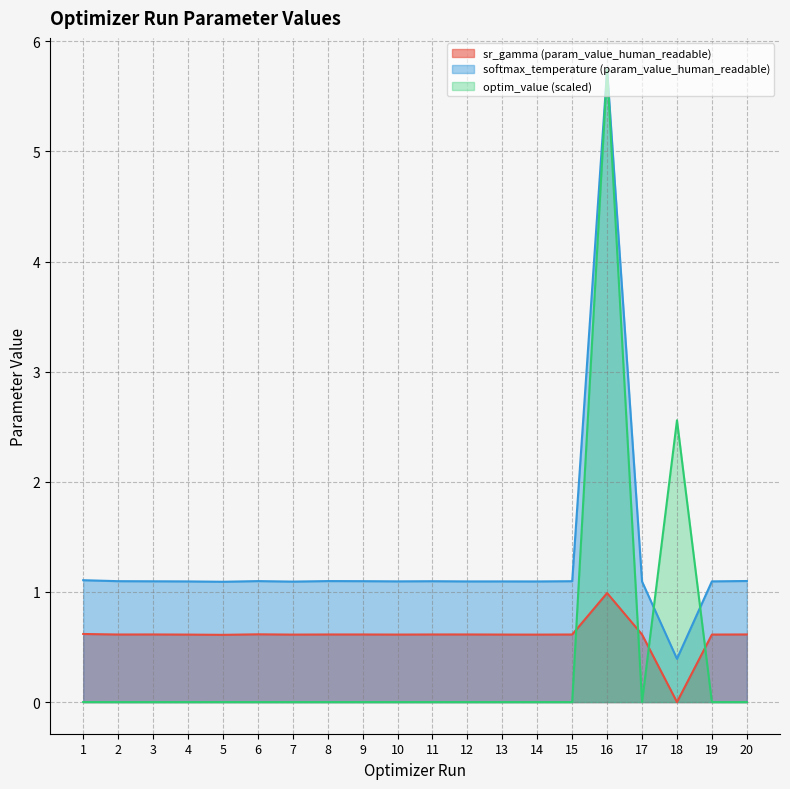

What is the total value across all series at 12?

1.7